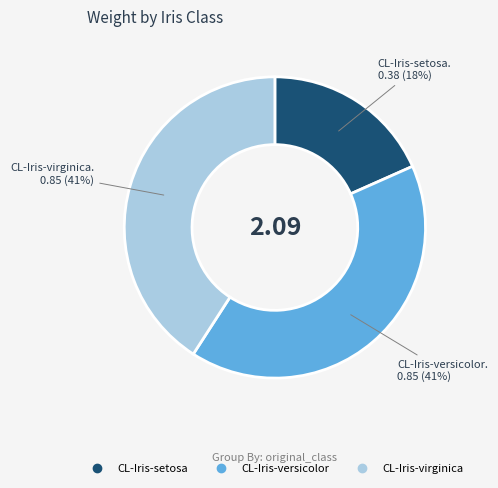

To the nearest percent, what is the difference between the largest and smallest slice percentages?

23%